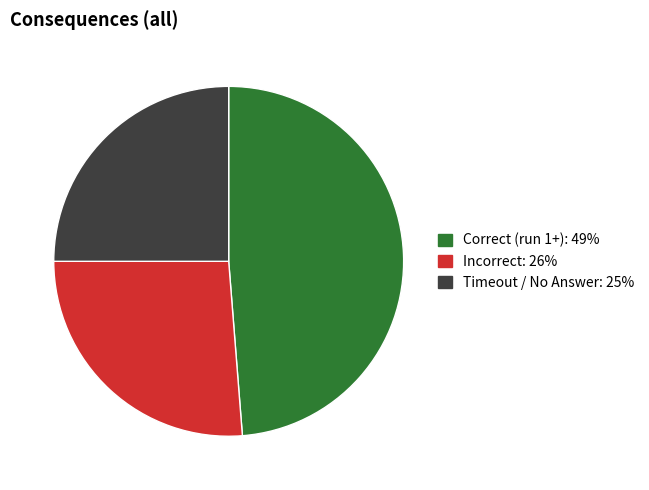

Does any single category account for the majority?

No